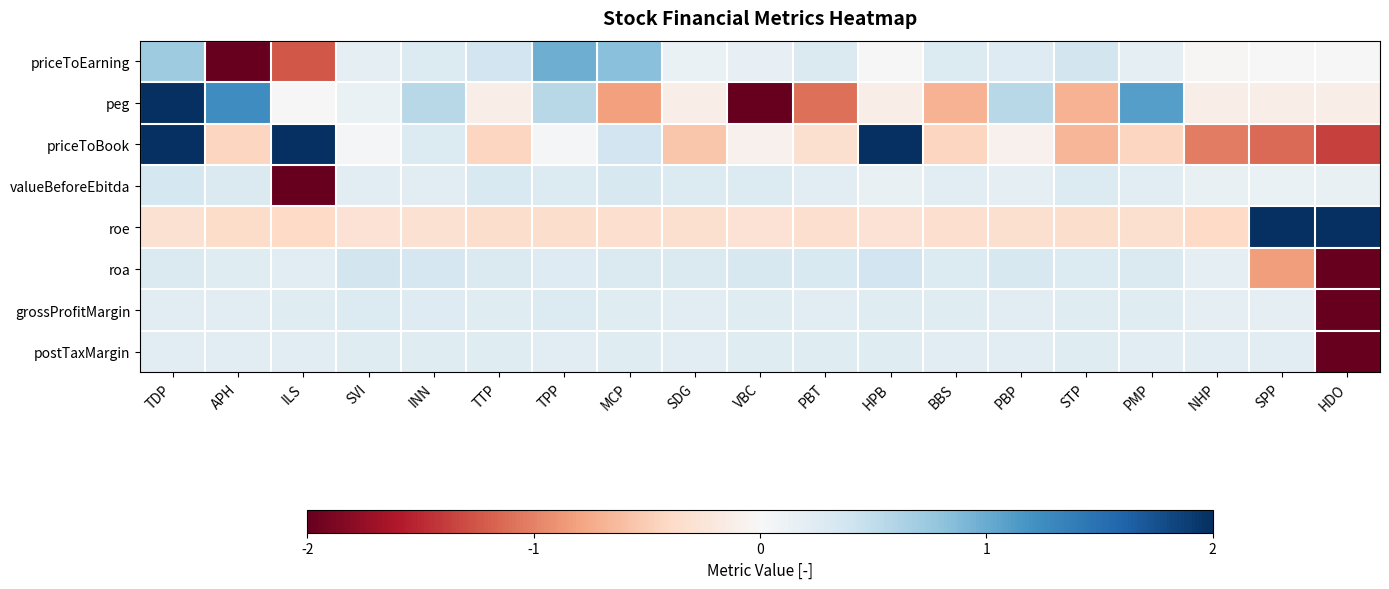

List the series in order of their peak value, highest first.

peg, priceToBook, roe, priceToEarning, roa, valueBeforeEbitda, grossProfitMargin, postTaxMargin